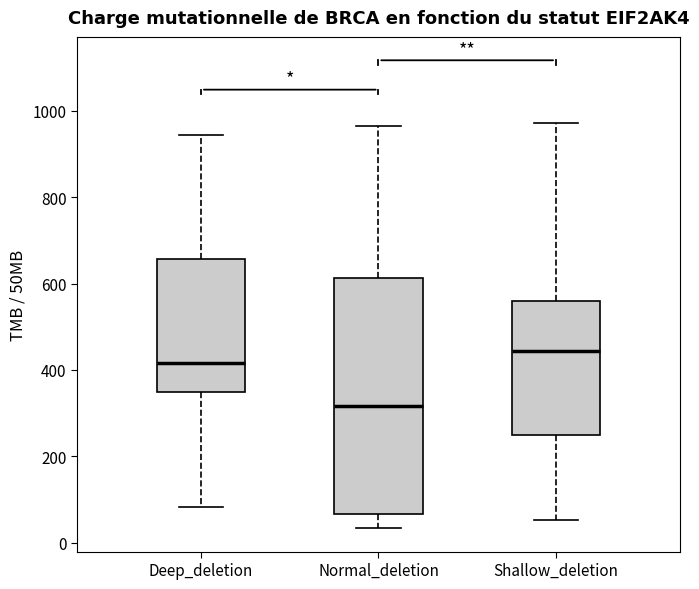

Comparing the boxes themselves (not the whiskers), which one is the tallest?

Normal_deletion